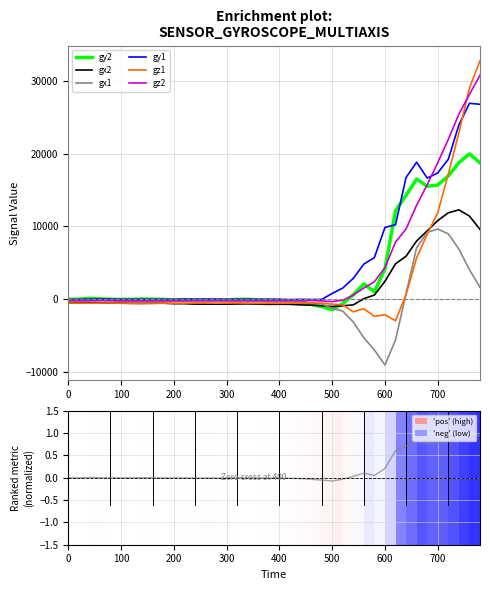

How many interior local peaks does the gz1 series have?

9